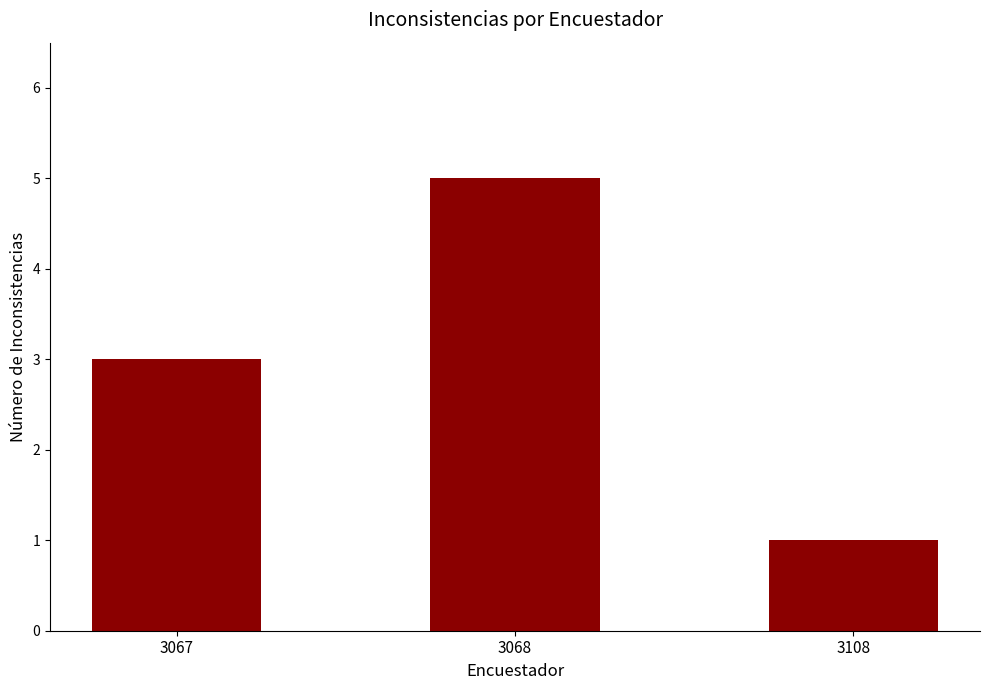

What is the minimum value shown in the chart?

1